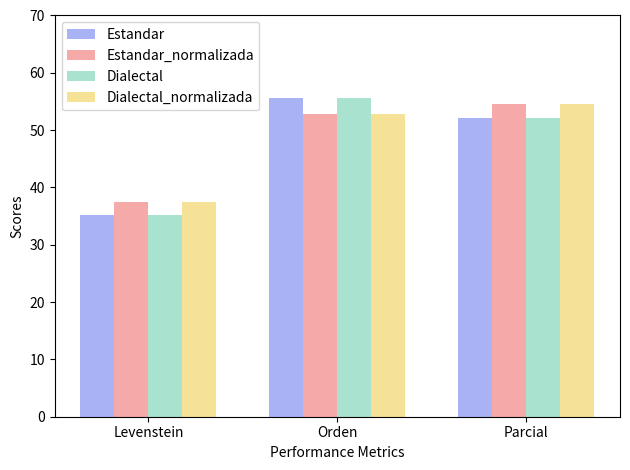

What is the label of the 3rd bar from the left?

Parcial